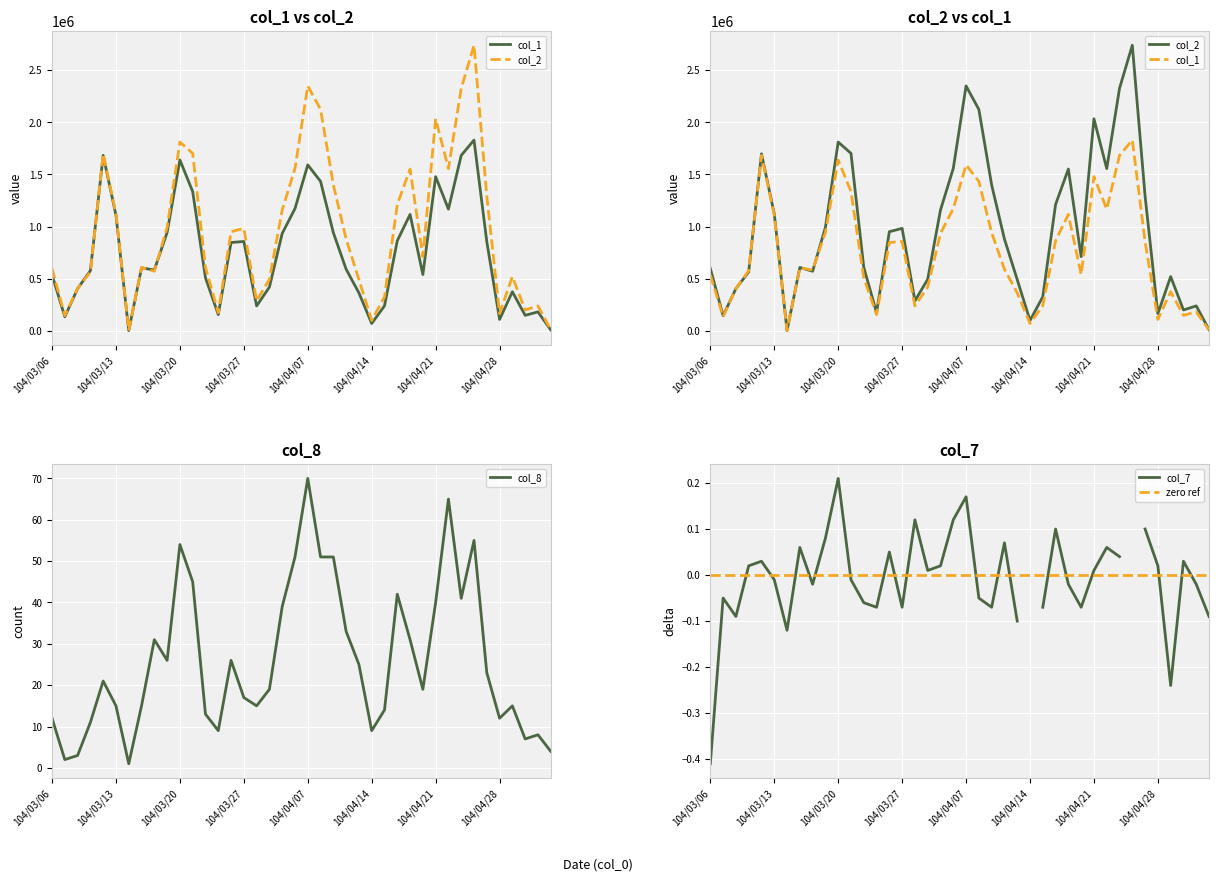

The col_8 series shows 8 at 104/04/21. True or false?

False